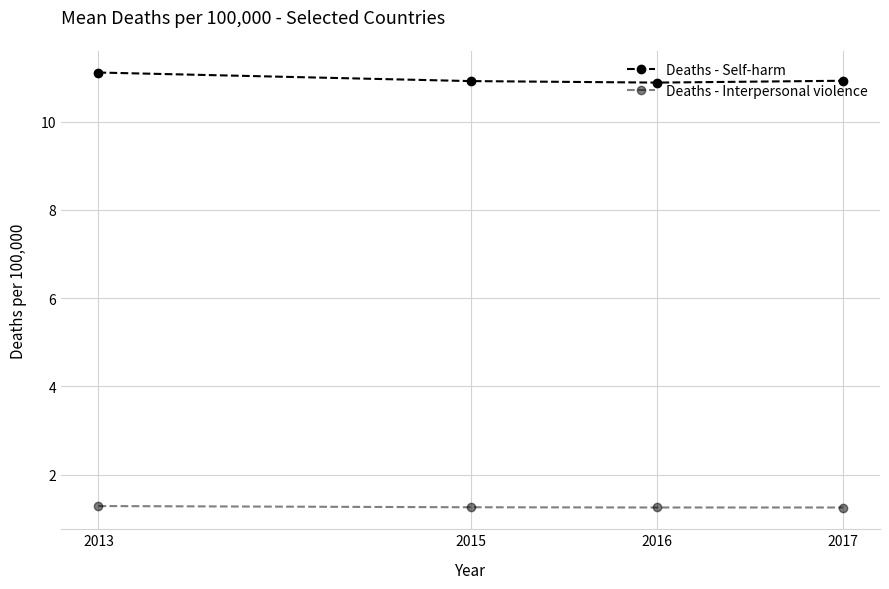

True or false: Deaths - Self-harm has more than 2 points higher than both neighbors.

False